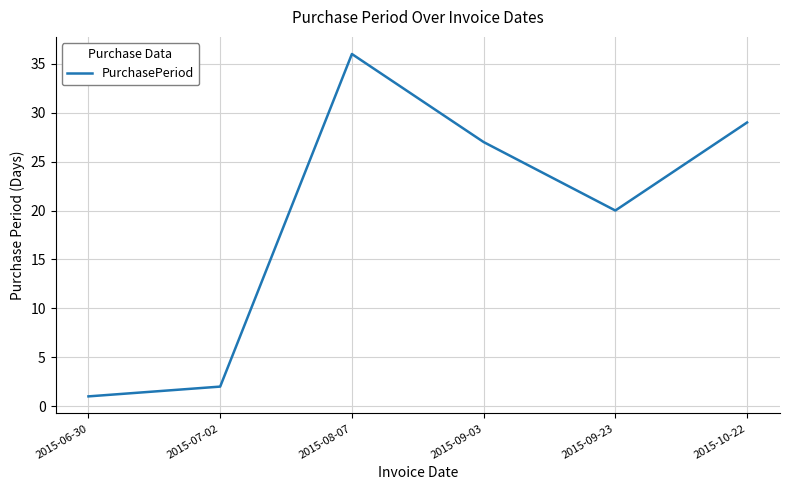

Where does the data first go above 27?

2015-08-07